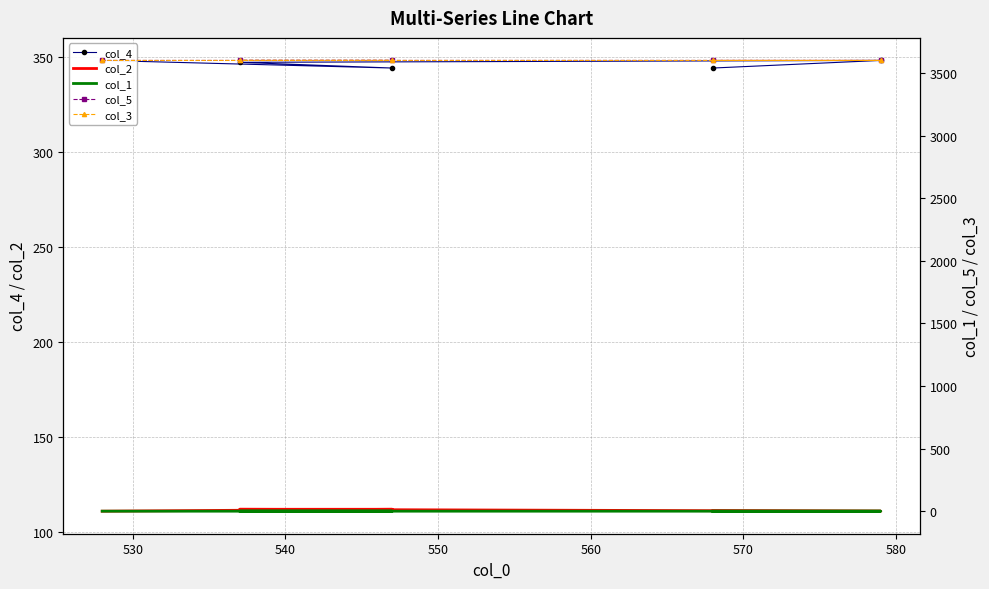

Is it true that col_5 equals 3600.0 at 540?

True